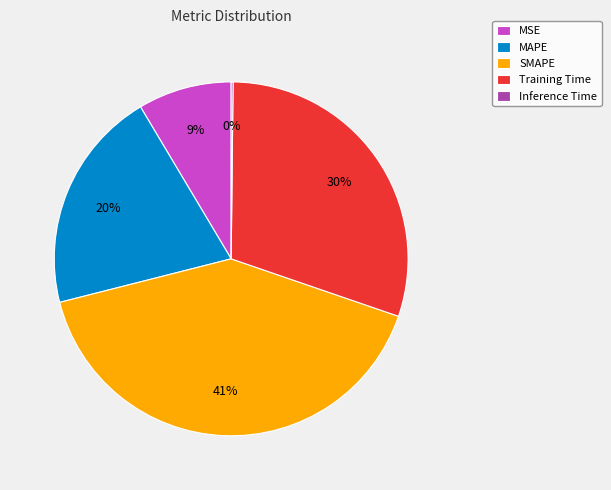

Is it true that Training Time is 30% of the pie?

True